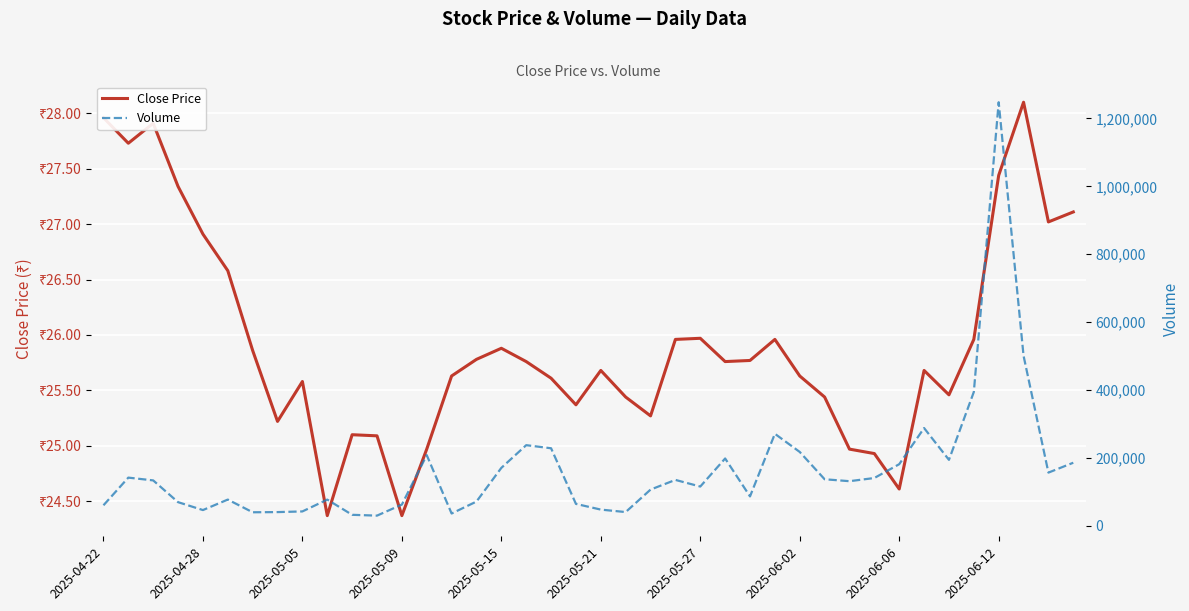

Which series has the widest spread of values?

Volume